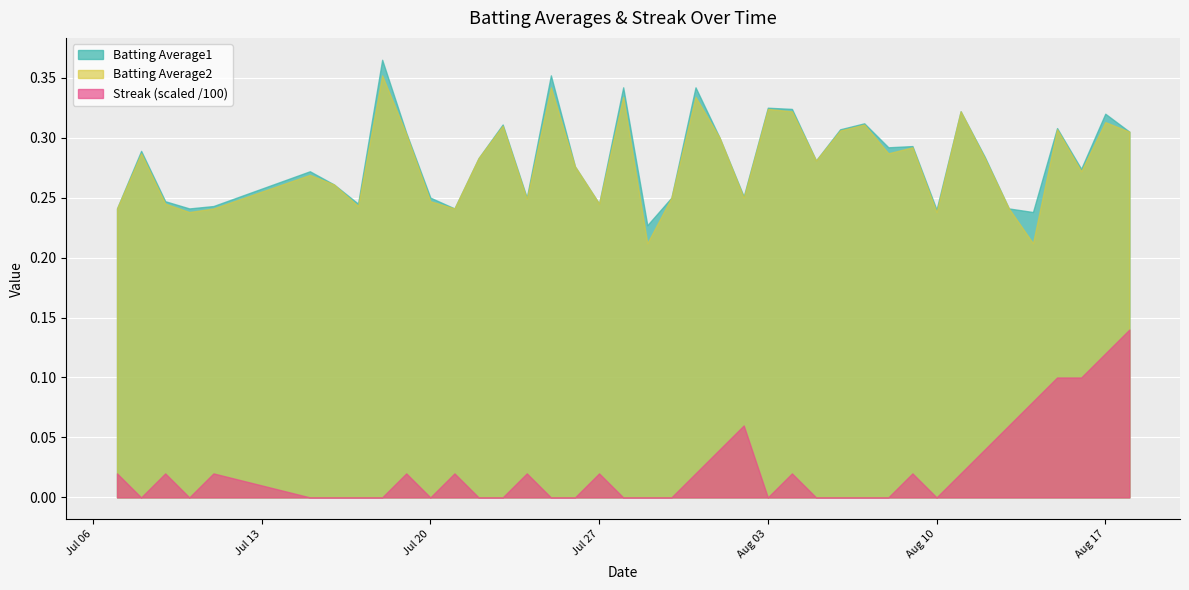

In Streak, how many points are lower than both neighbors (excluding endpoints)?

5